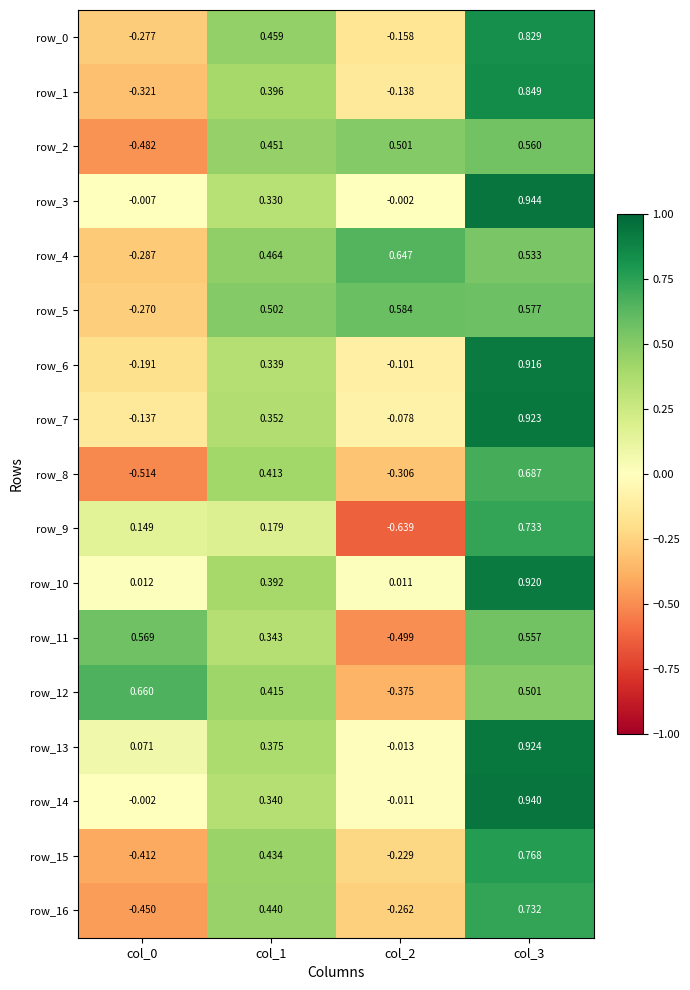

At how many categories does at least one series exceed 0?

4